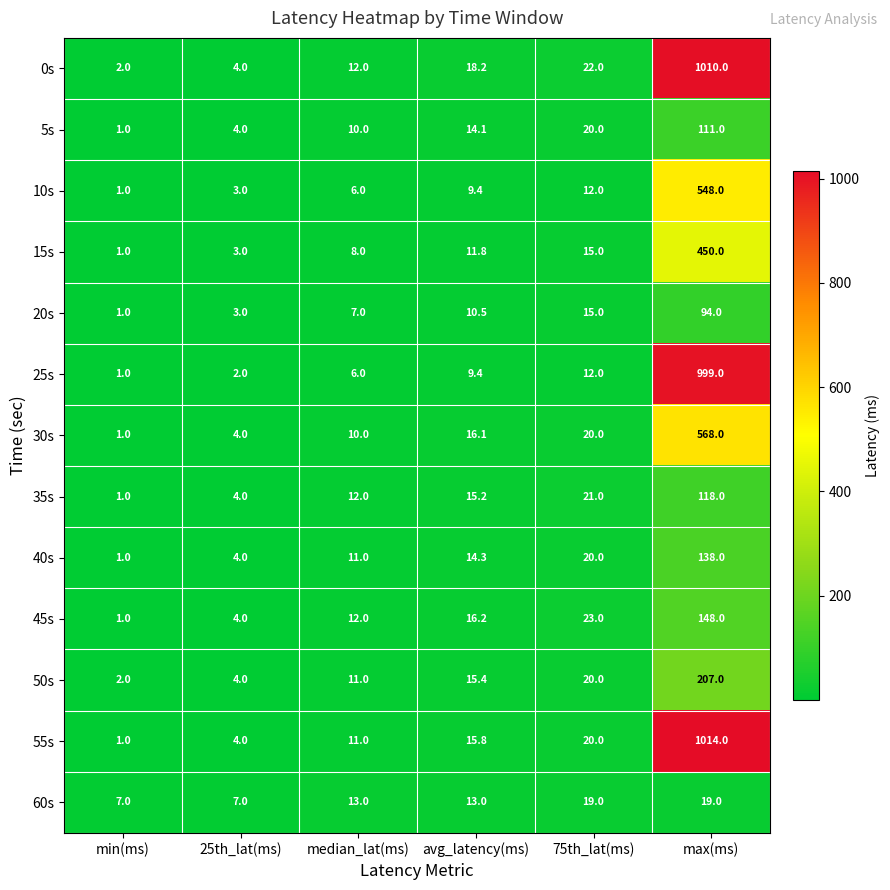

List the series in order of their peak value, highest first.

55s, 0s, 25s, 30s, 10s, 15s, 50s, 45s, 40s, 35s, 5s, 20s, 60s